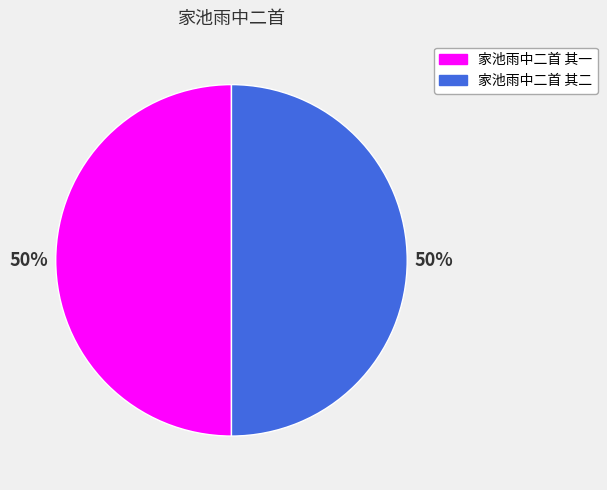

What is the ratio of the value at 家池雨中二首 其一 to the value at 家池雨中二首 其二?

1.0